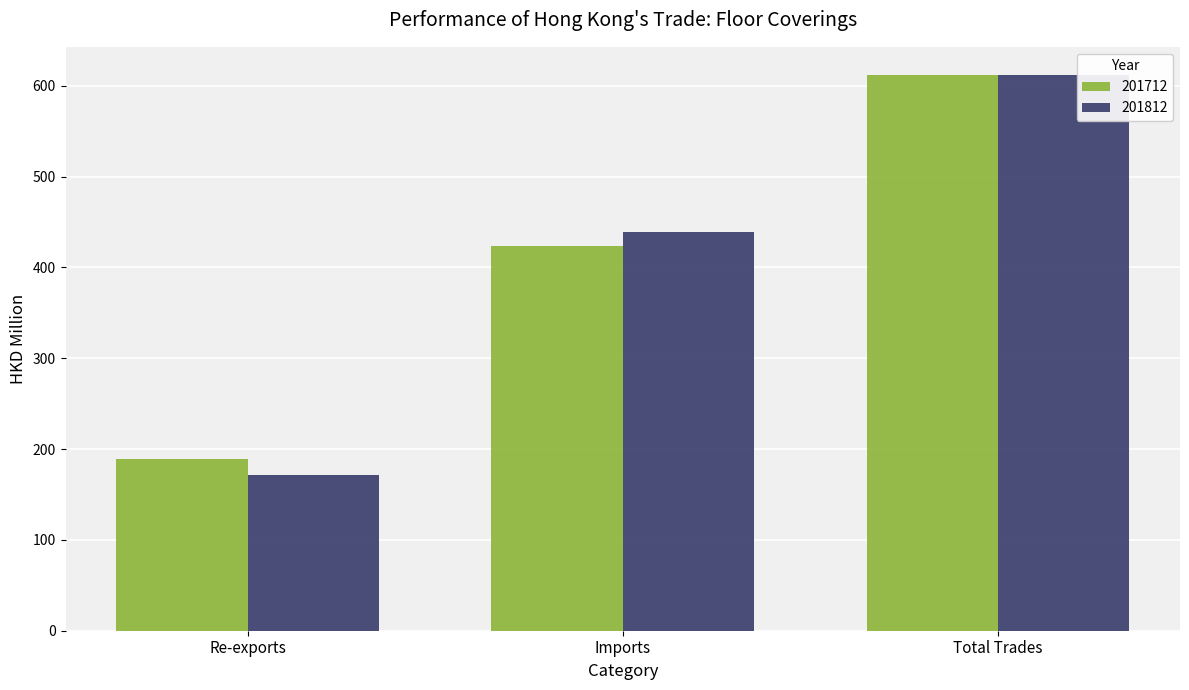

Reading left to right, list all the values displayed in this chart.

201712: Re-exports=188.9	Imports=423.4	Total Trades=612.4
201812: Re-exports=171.9	Imports=439.5	Total Trades=611.4